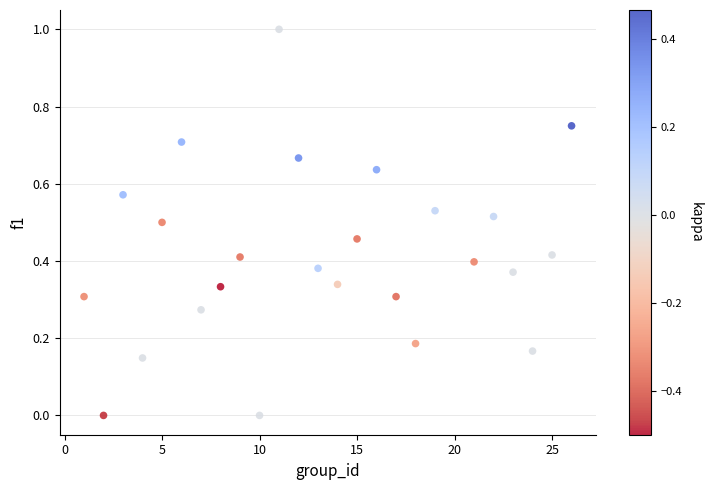

What is the range of X values (max minus min)?

25.0